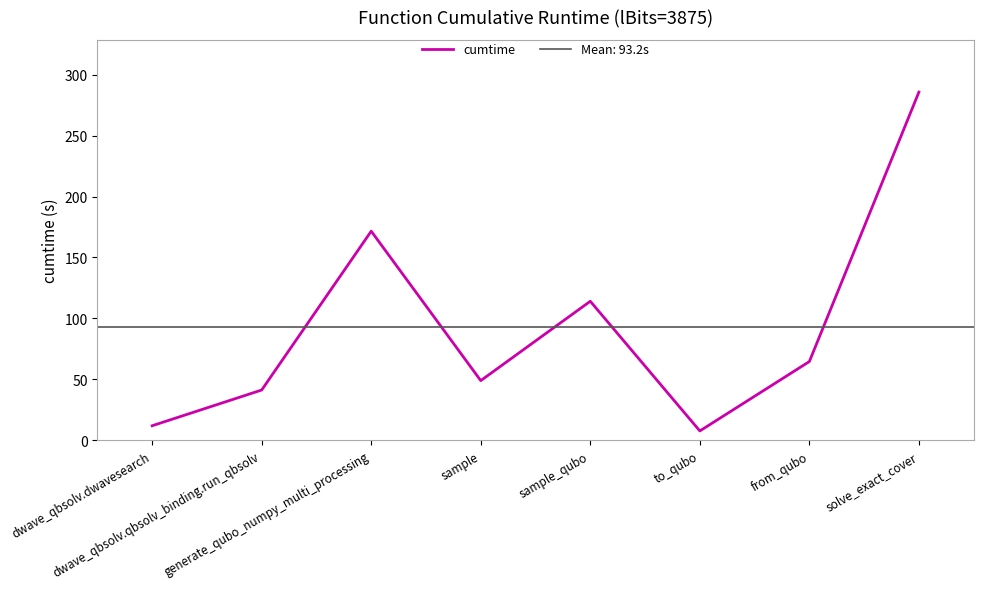

What is the sum of all values?

745.9